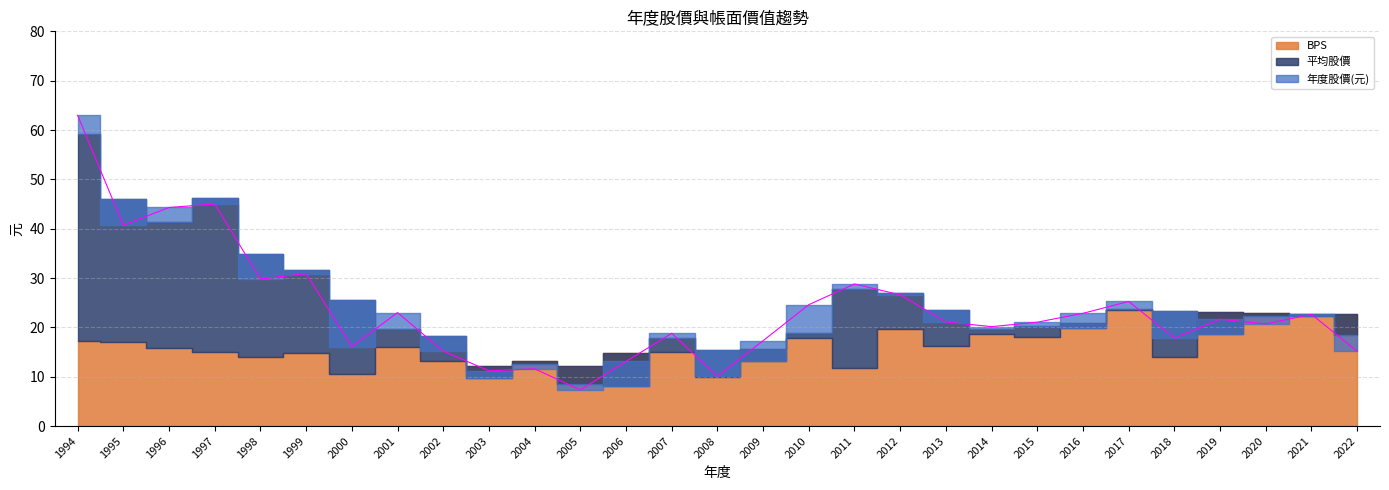

At how many categories does at least one series exceed 60?

1